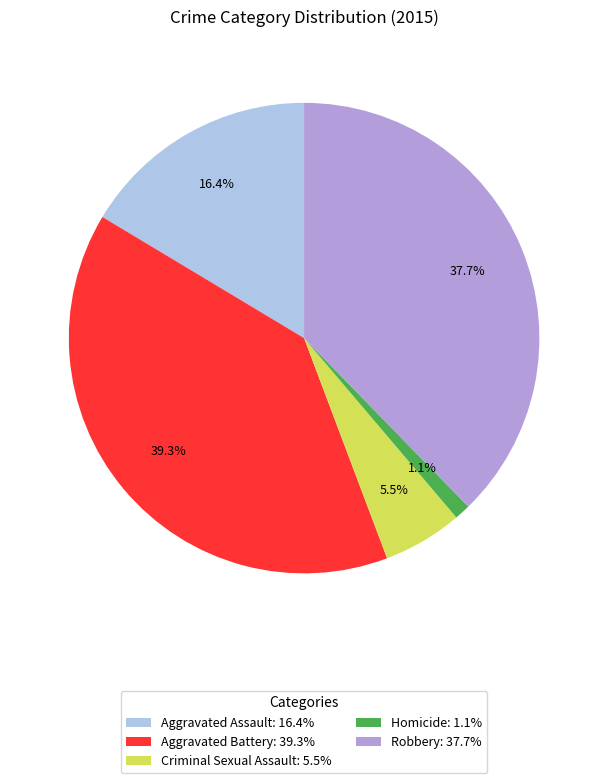

Which category has the biggest portion of the pie?

Aggravated Battery